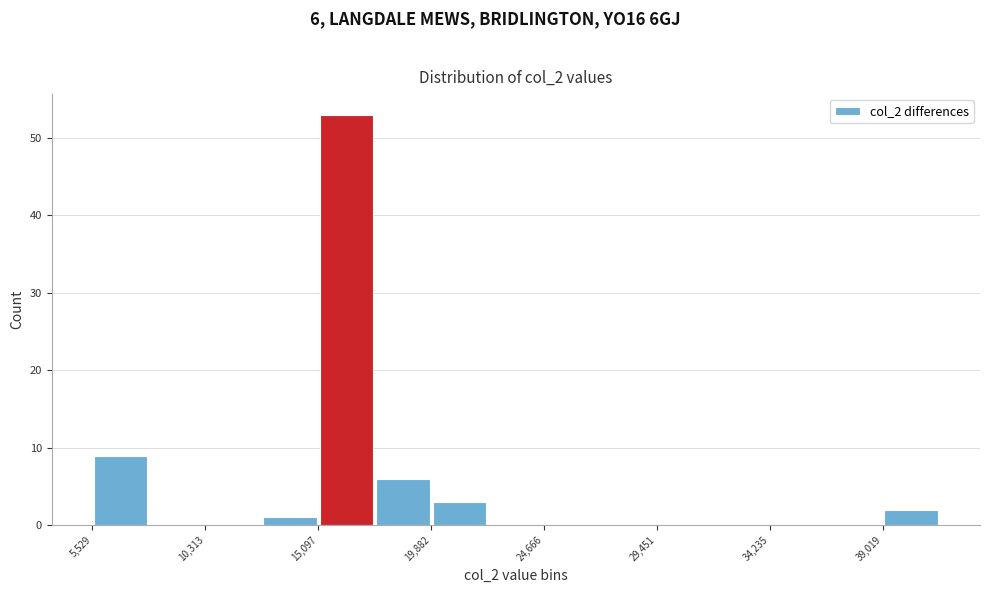

Which range on the x-axis has the tallest bar?

15000 to 17500